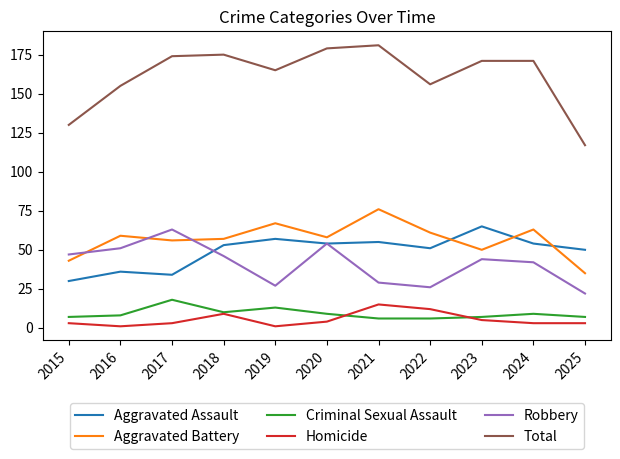

Is it true that Total equals 171 at 2024?

True